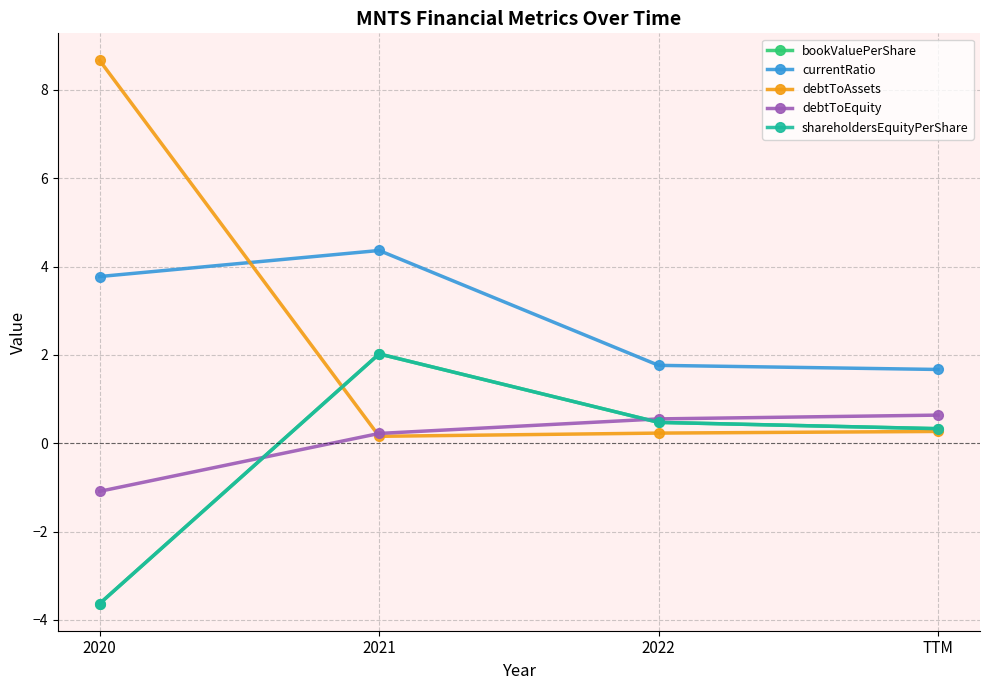

Does the chart have visible grid lines?

Yes